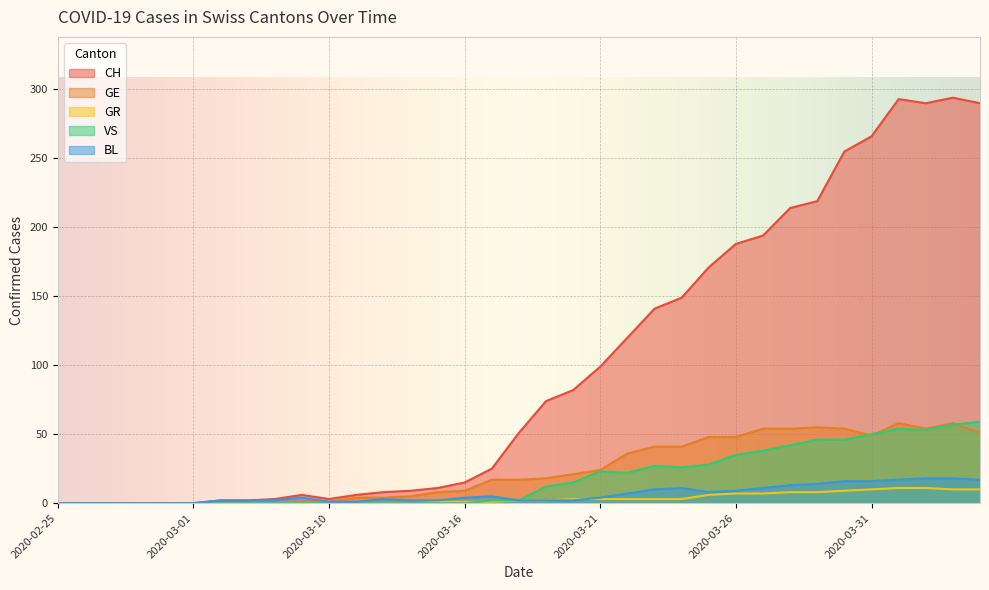

How many data points in CH are less than 51?

17